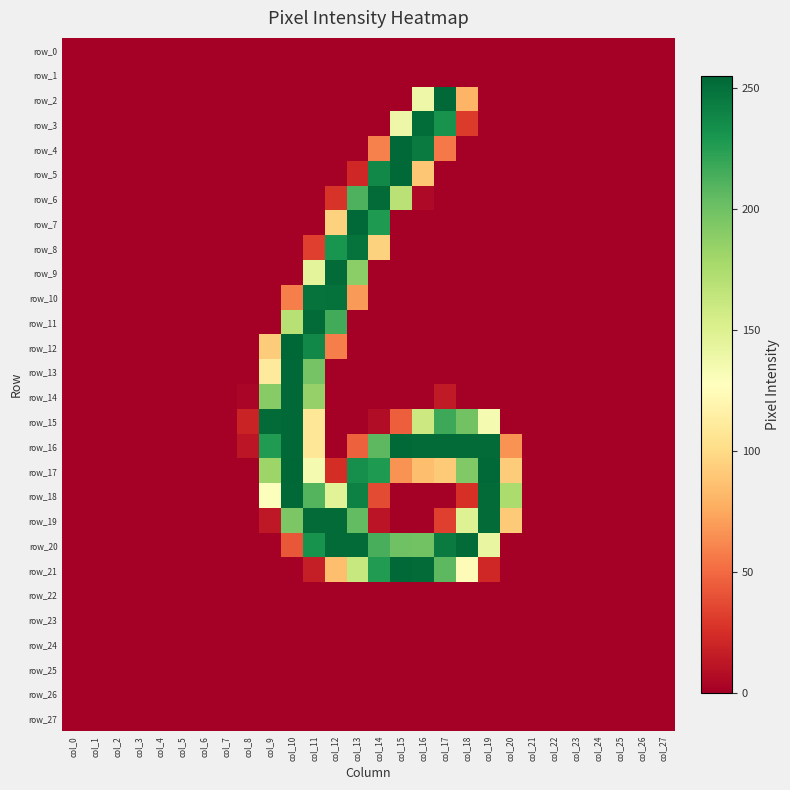

The value of row_5 at col_4 is -129. True or false?

False